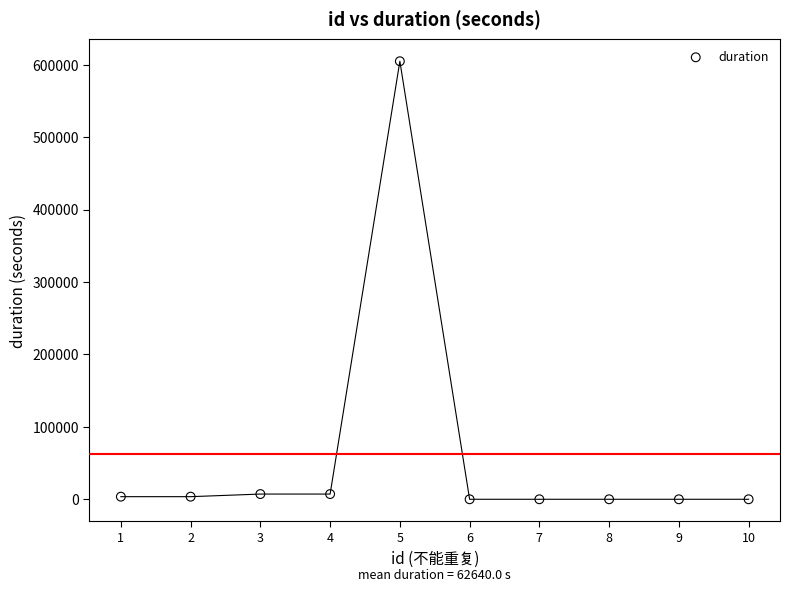

What is the range of X values (max minus min)?

9